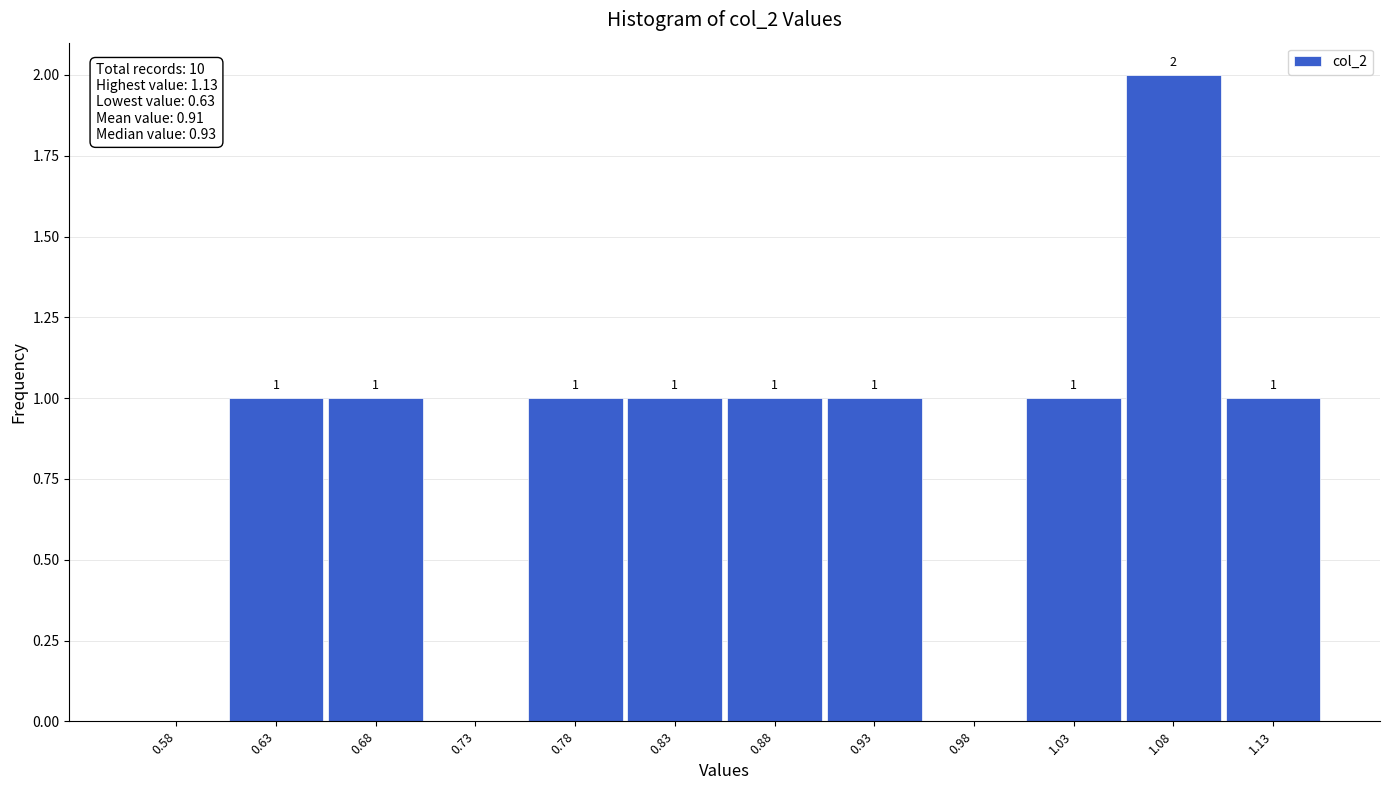

Which range on the x-axis has the tallest bar?

1.05 to 1.10